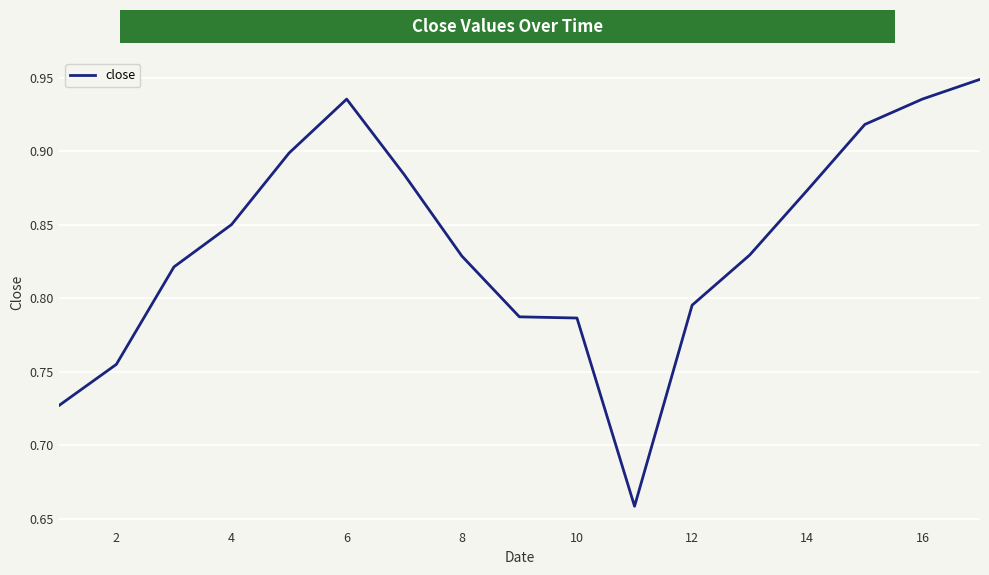

What is the difference between the maximum and minimum values?

0.3